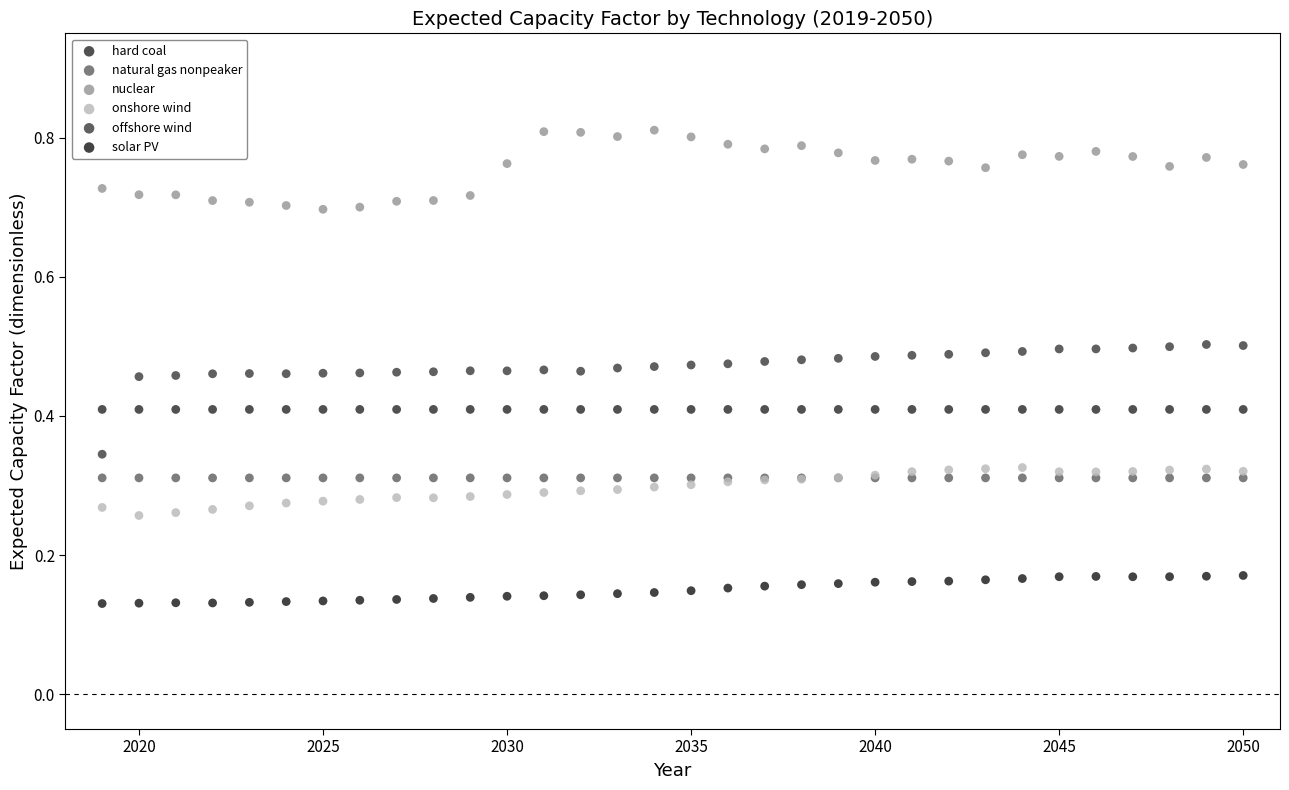

Which series reaches the minimum Y coordinate?

solar PV